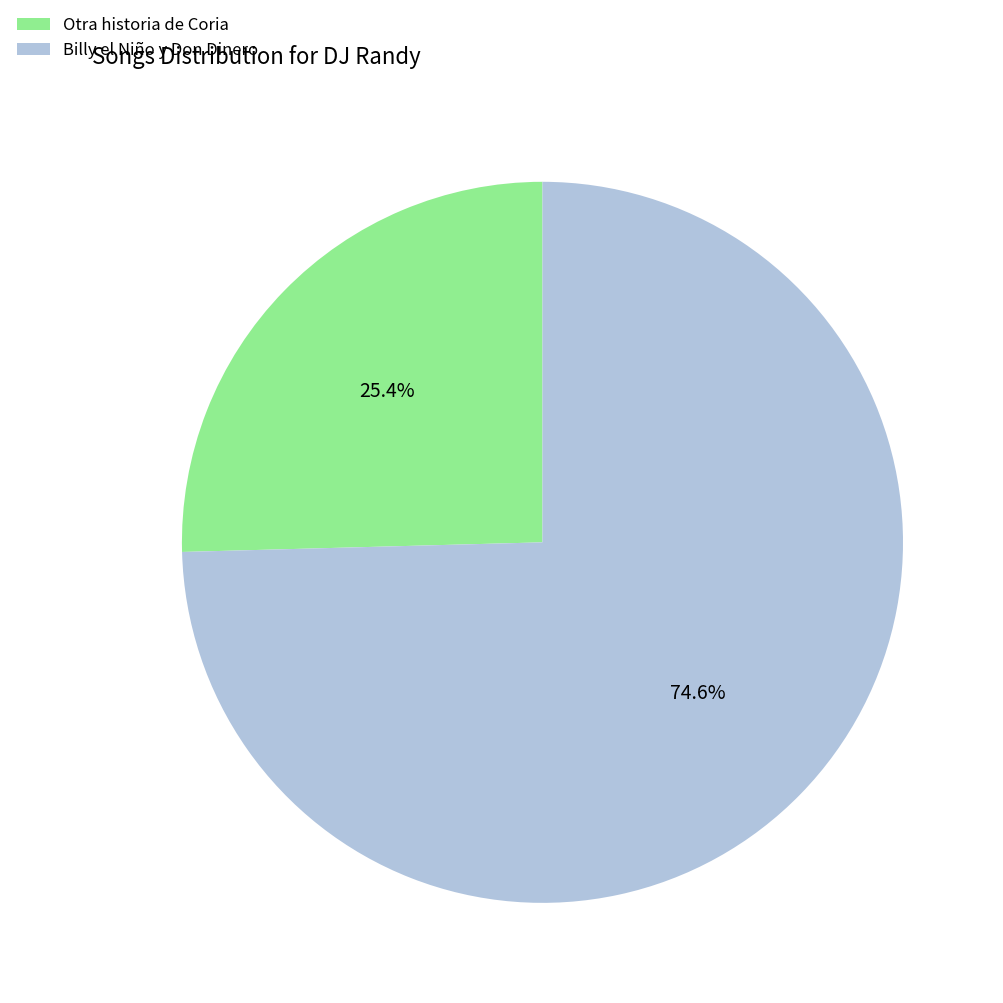

Between Otra historia de Coria and Billy el Niño y Don Dinero, which is larger?

Billy el Niño y Don Dinero